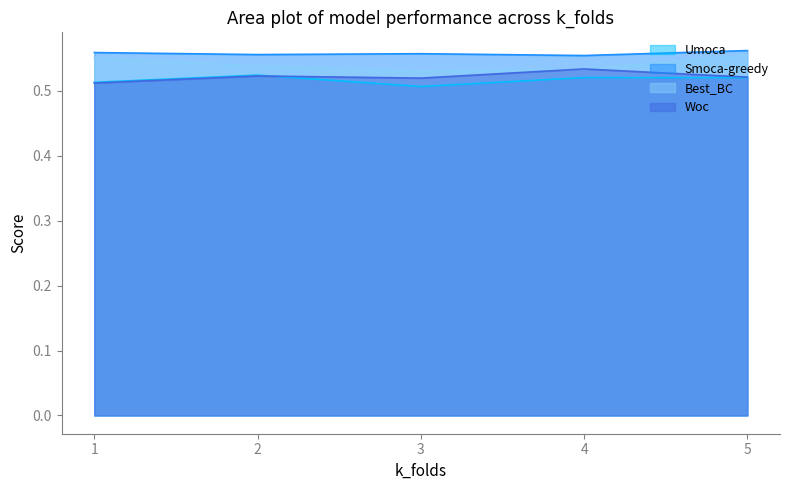

At which category does the chart reach its peak across all series?

5